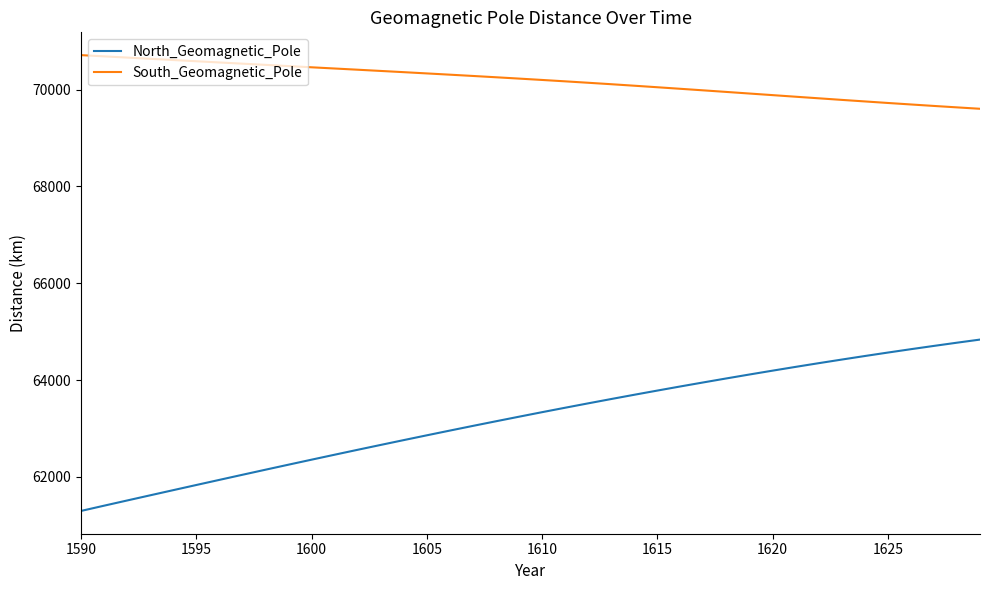

True or false: North_Geomagnetic_Pole and South_Geomagnetic_Pole intersect in this chart.

False